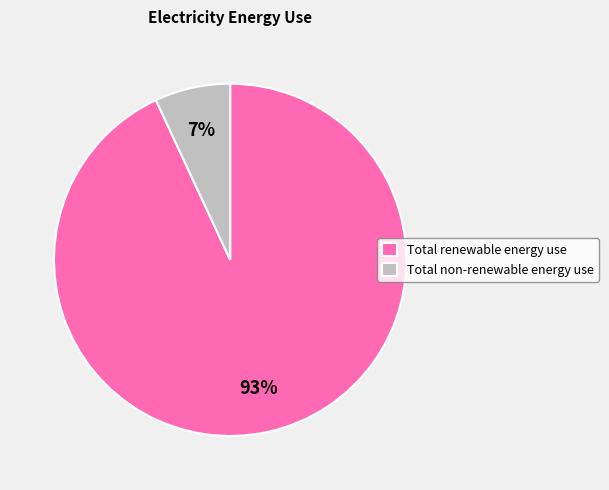

Which slice is the smallest?

Total non-renewable energy use